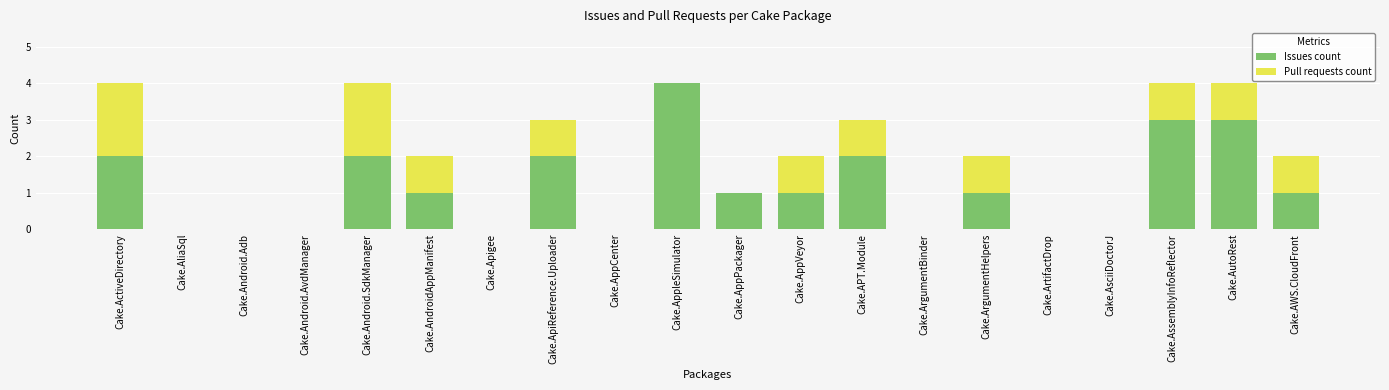

What is the total value across all series at Cake.AssemblyInfoReflector?

4